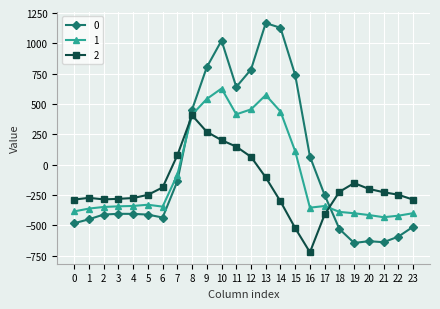

True or false: 1 has more than 1 points higher than both neighbors.

True